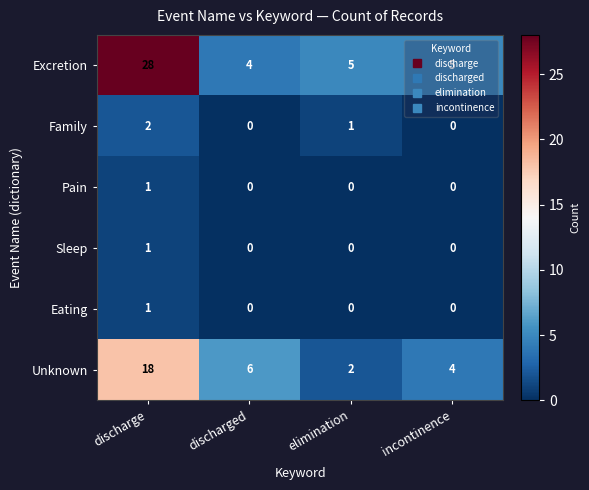

Is it true that Eating equals 0 at discharge?

False